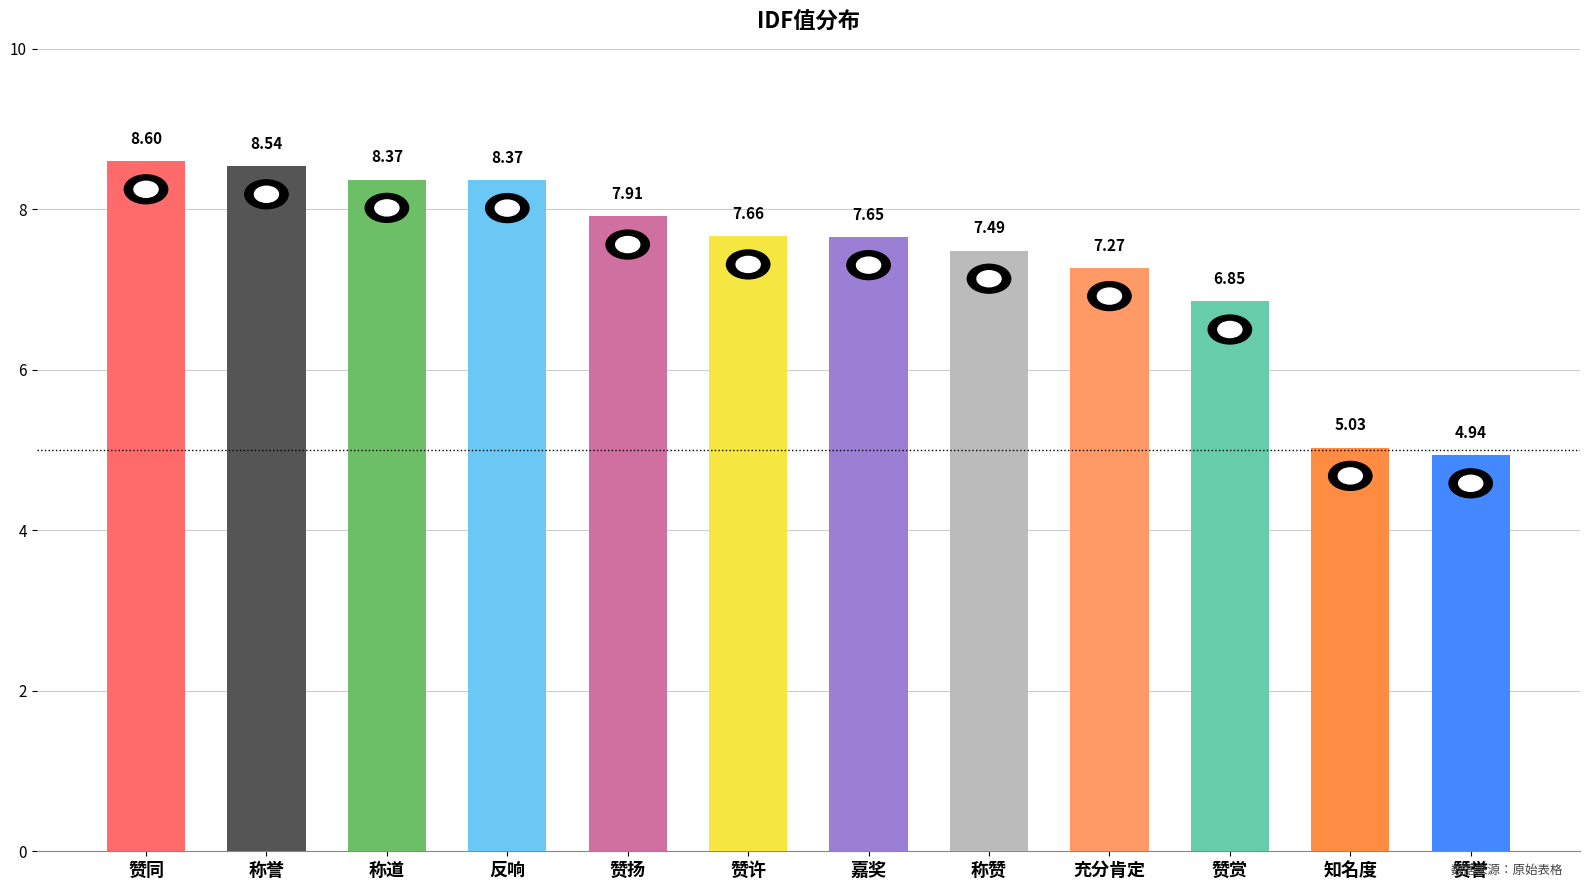

What is the difference between the maximum and minimum values?

3.7